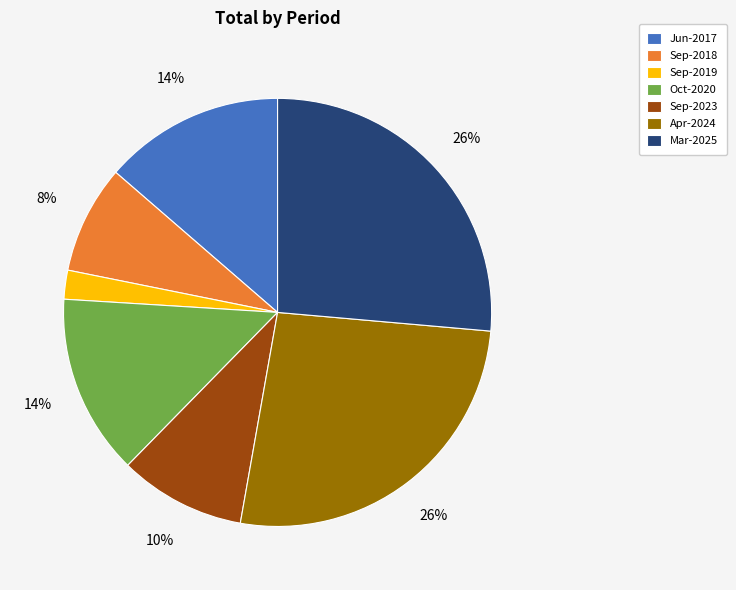

To the nearest percent, what percentage of the pie is Sep-2018?

8%